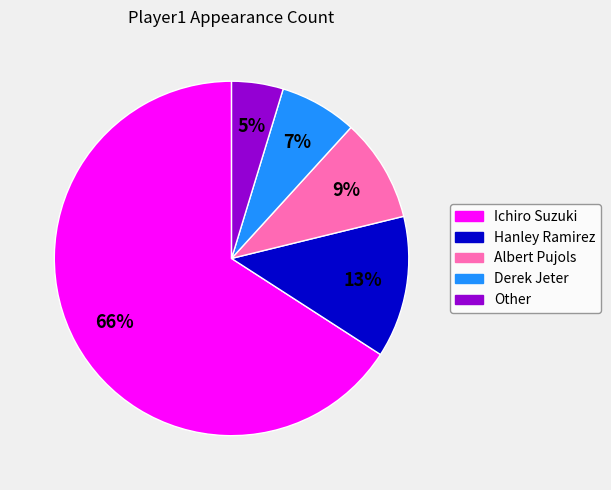

Rank the categories by value from lowest to highest.

Other, Derek Jeter, Albert Pujols, Hanley Ramirez, Ichiro Suzuki